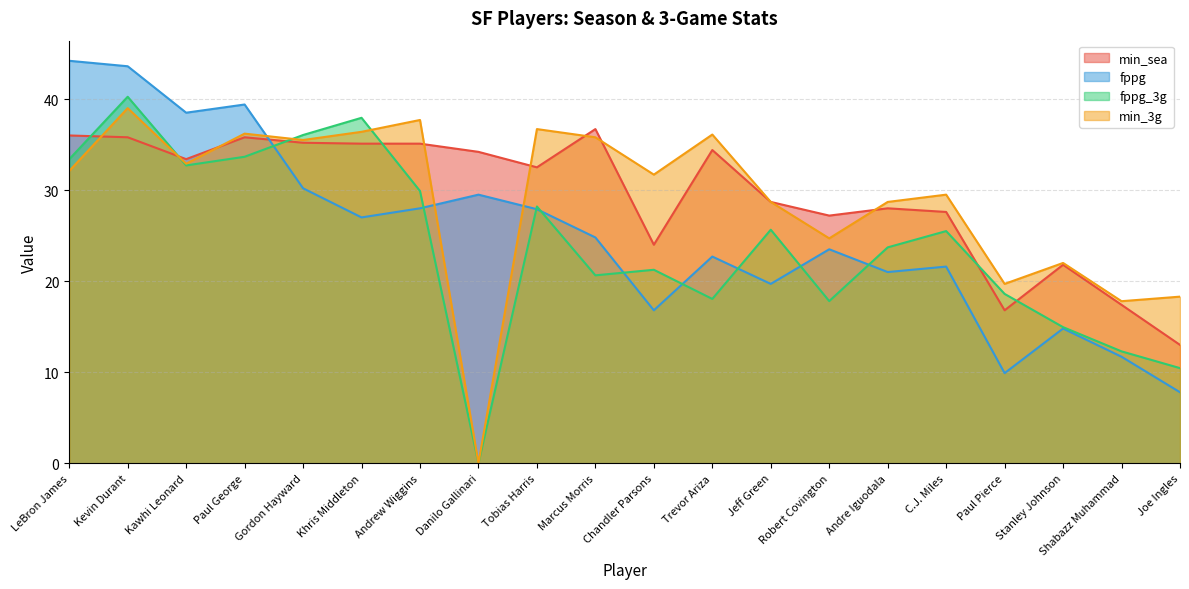

List the series in order of their peak value, lowest first.

min_sea, min_3g, fppg_3g, fppg